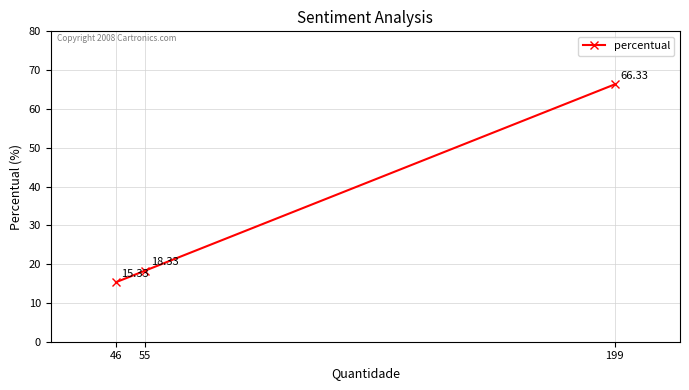

Does the chart display data point markers on the line(s)?

Yes